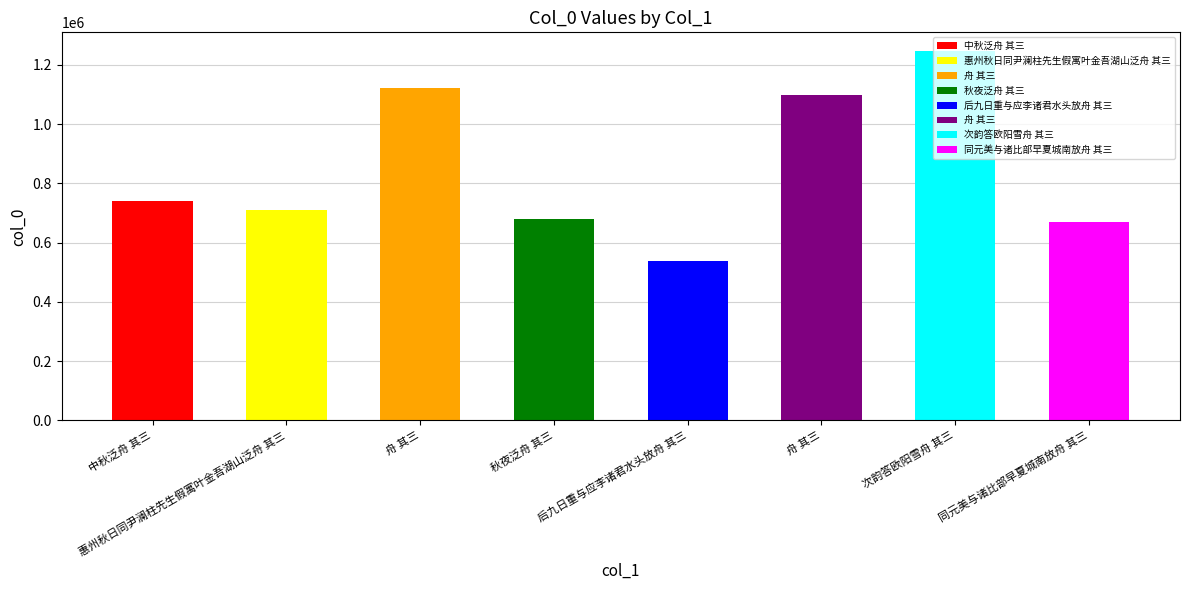

Reading left to right, extract all data points from this chart.

741421	711026	1123551	678885	537311	1097061	1247550	670181